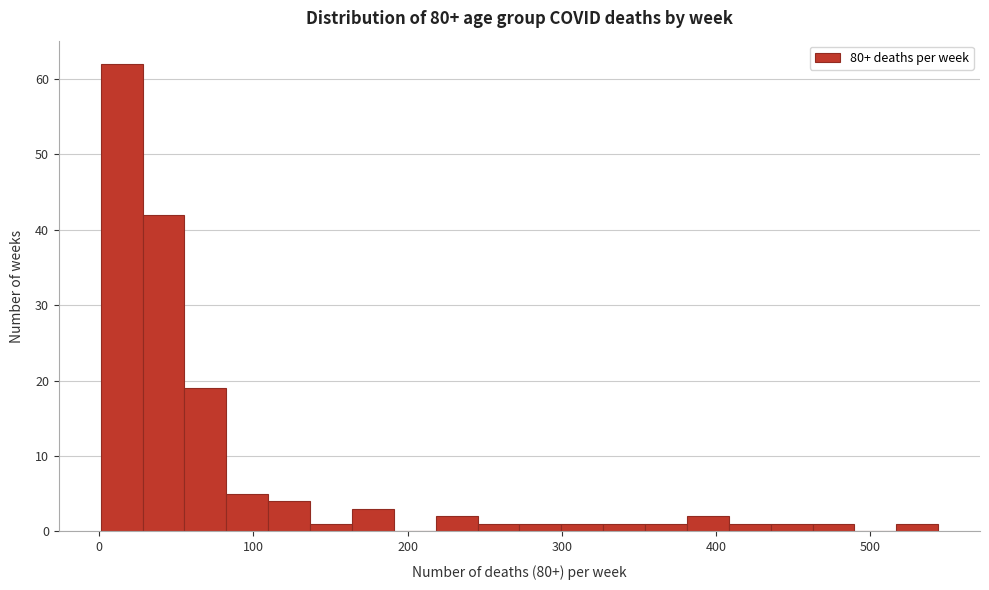

Around what value on the x-axis is the tallest bar? Give the approximate position of its centre, as read against the axis.

10